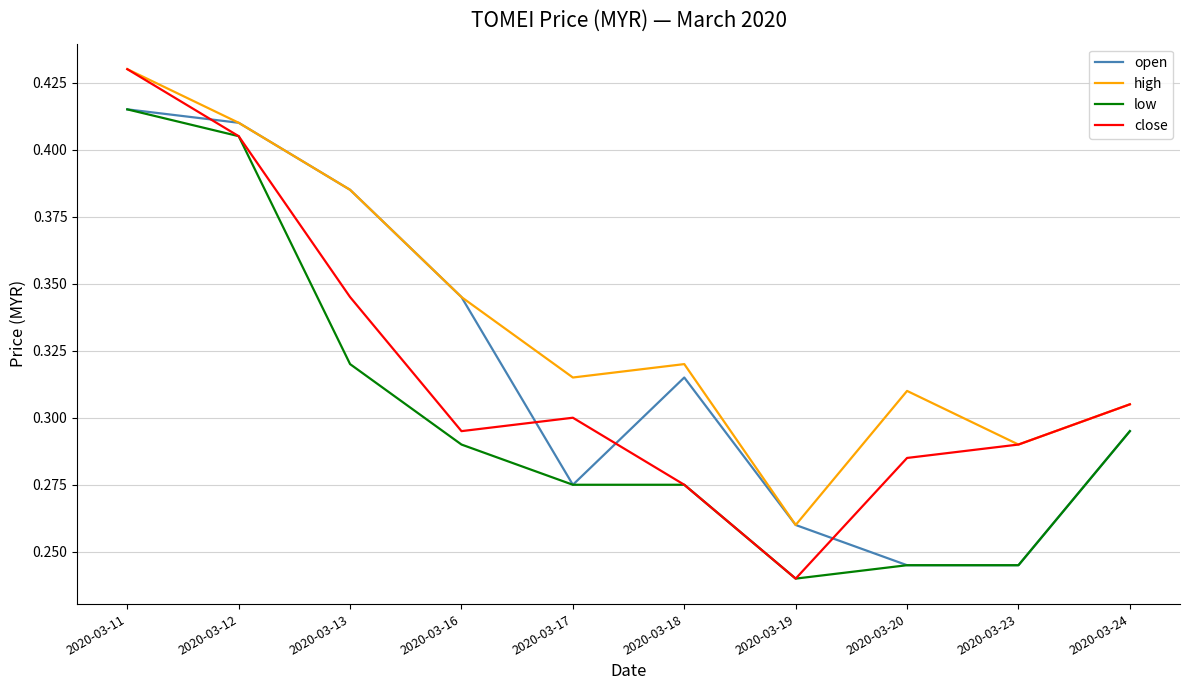

Is the value of low at 2020-03-13 greater than the value of high at 2020-03-23?

Yes